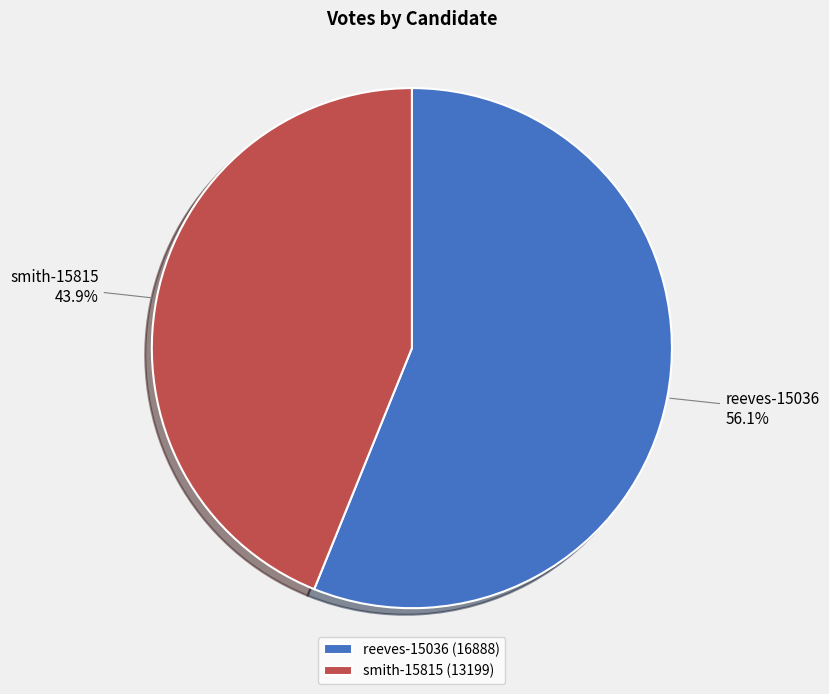

Between reeves-15036 and smith-15815, which is larger?

reeves-15036